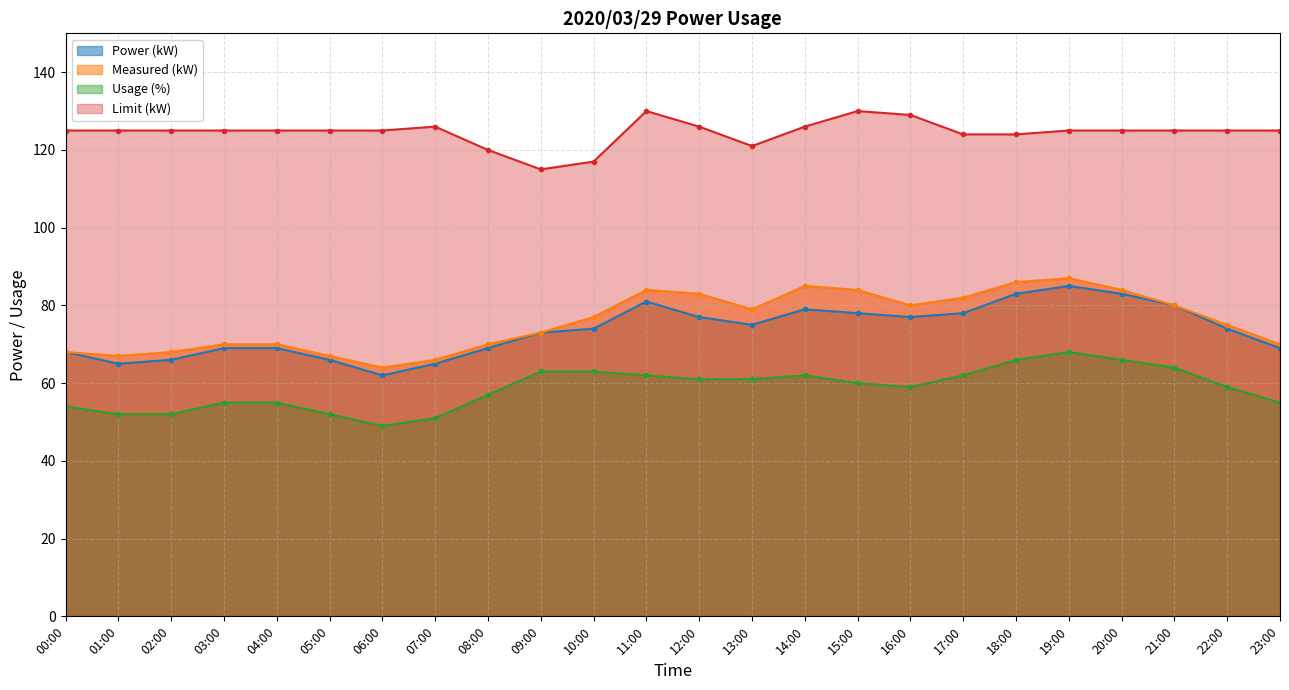

True or false: Usage (%) has a value of 41 at 17:00.

False